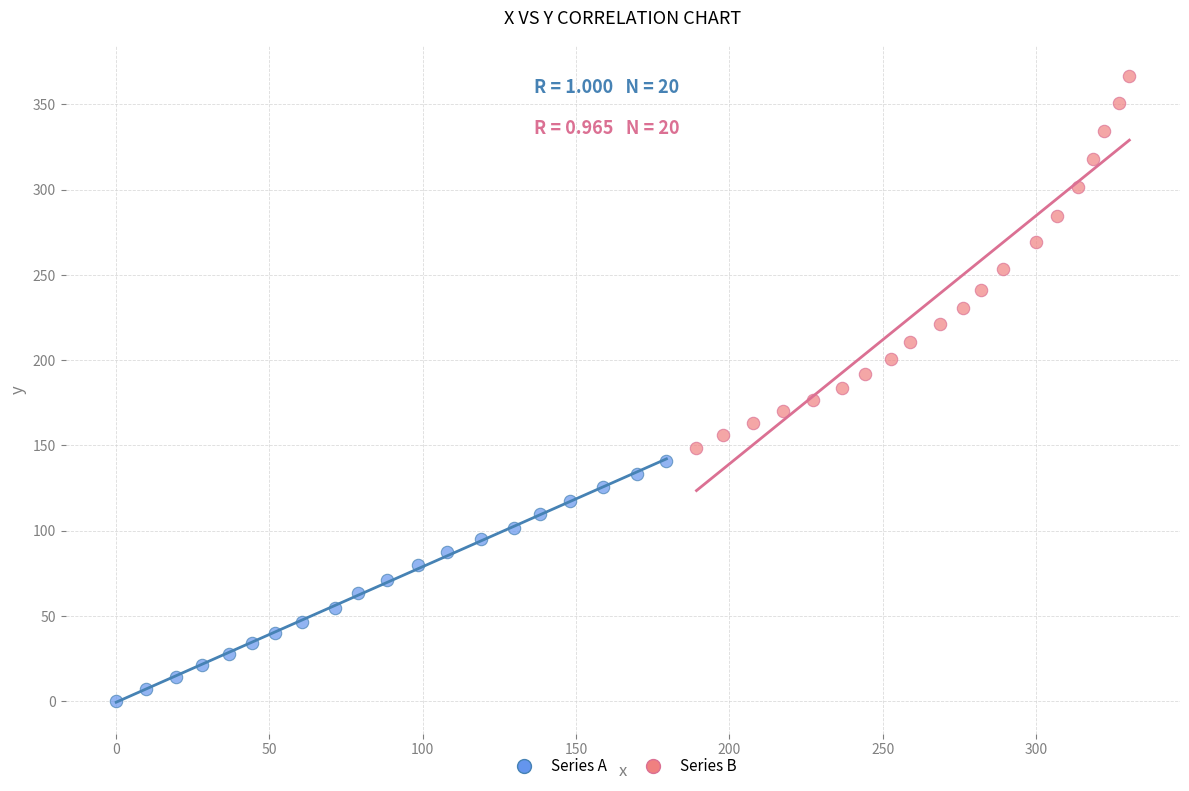

Which series has the widest spread of Y values?

Series B